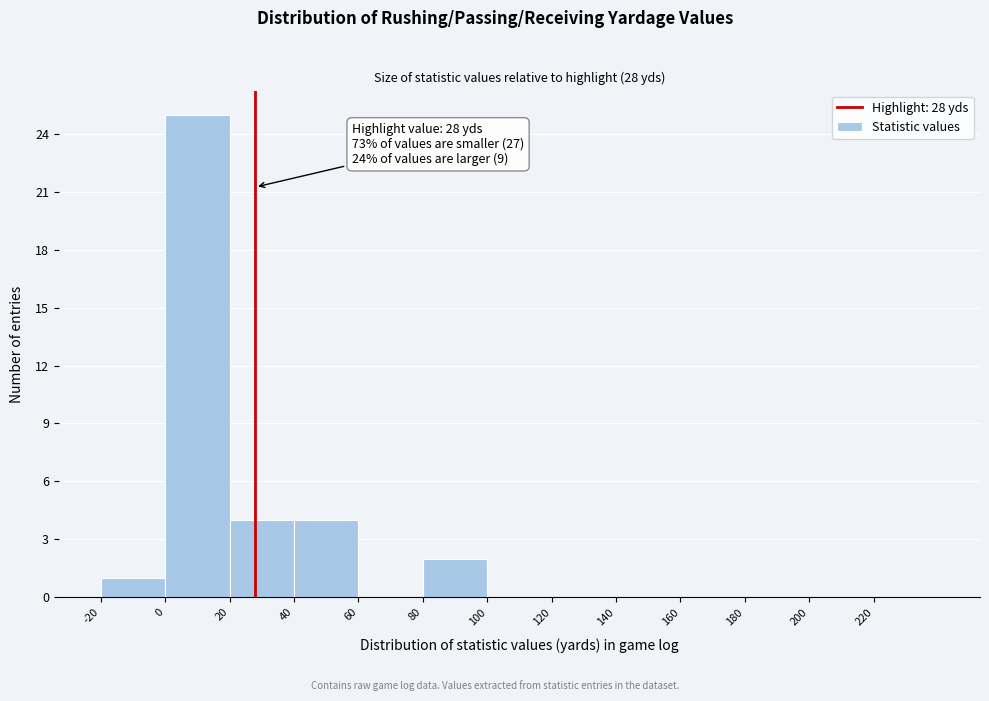

Over which range of the x-axis is the bar tallest?

0 to 20